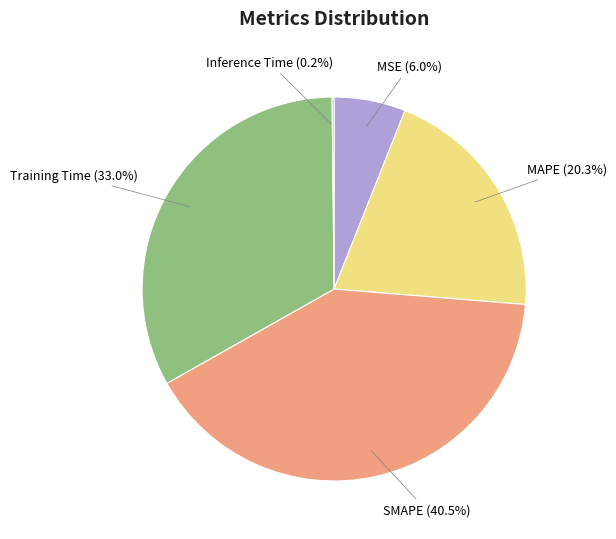

Which slice is the largest?

SMAPE